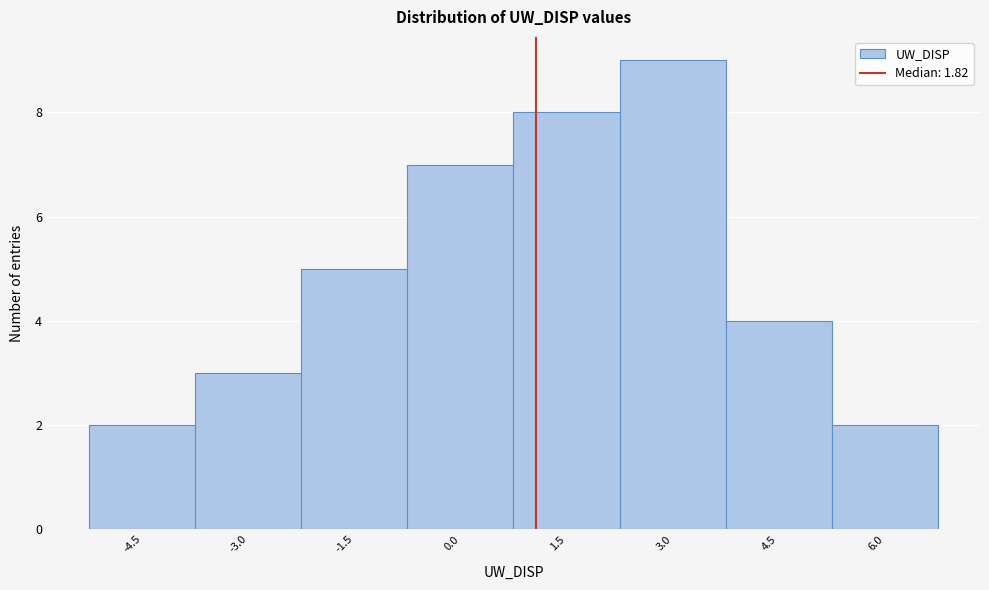

Reading left to right, transcribe all the data shown in this chart.

-4.5=2	-3.0=3	-1.5=5	0.0=7	1.5=8	3.0=9	4.5=4	6.0=2